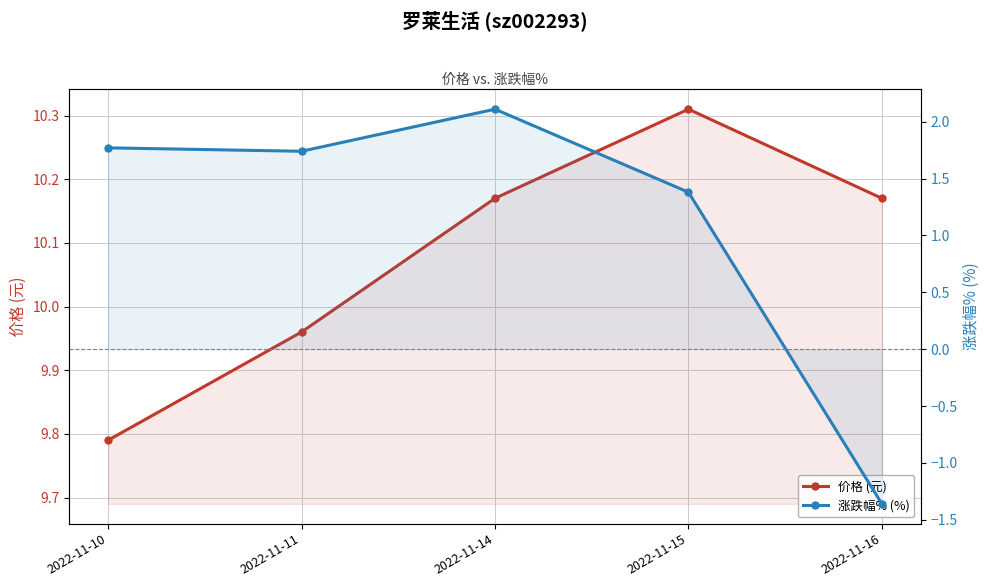

What is the sum of all 价格 (元) values?

50.4